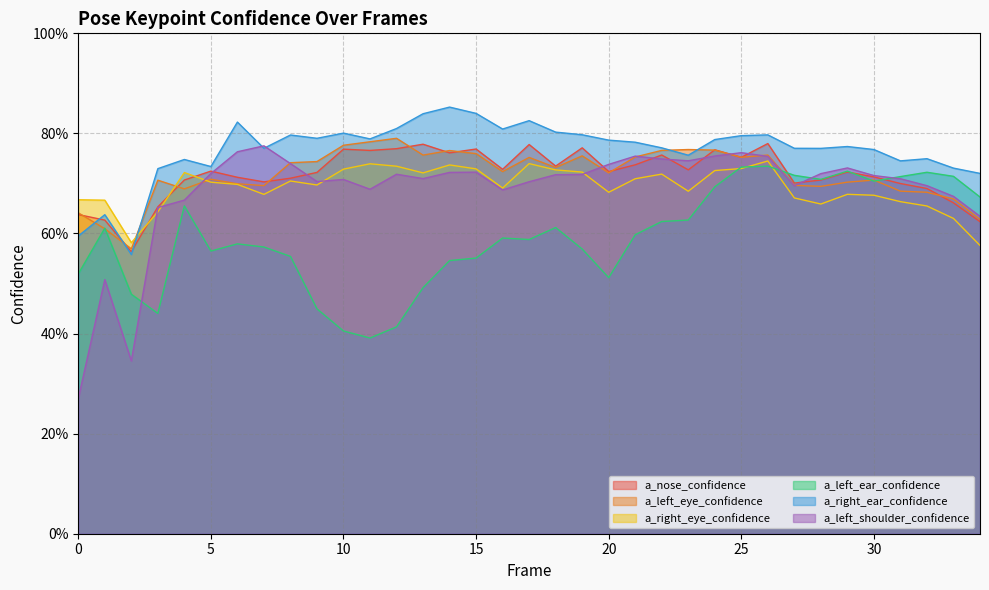

What is the value of the a_left_shoulder_confidence point at the 22nd from the left?

0.8